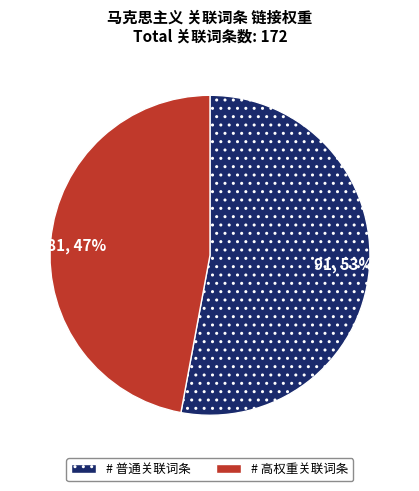

To the nearest percent, what is the average slice percentage?

50%